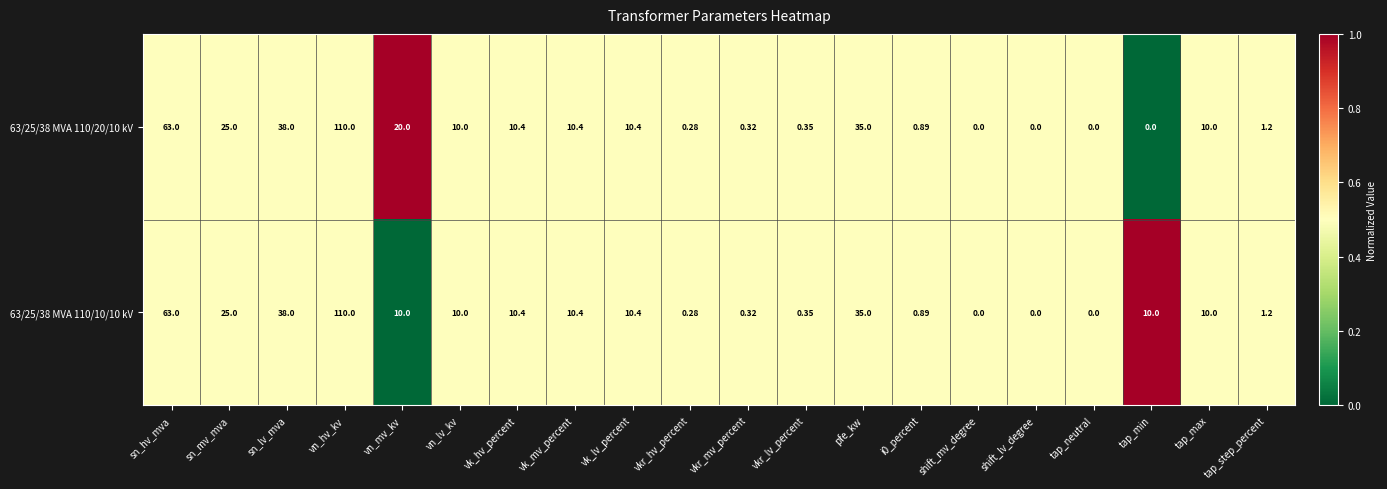

What is the total value across all series at i0_percent?

1.8